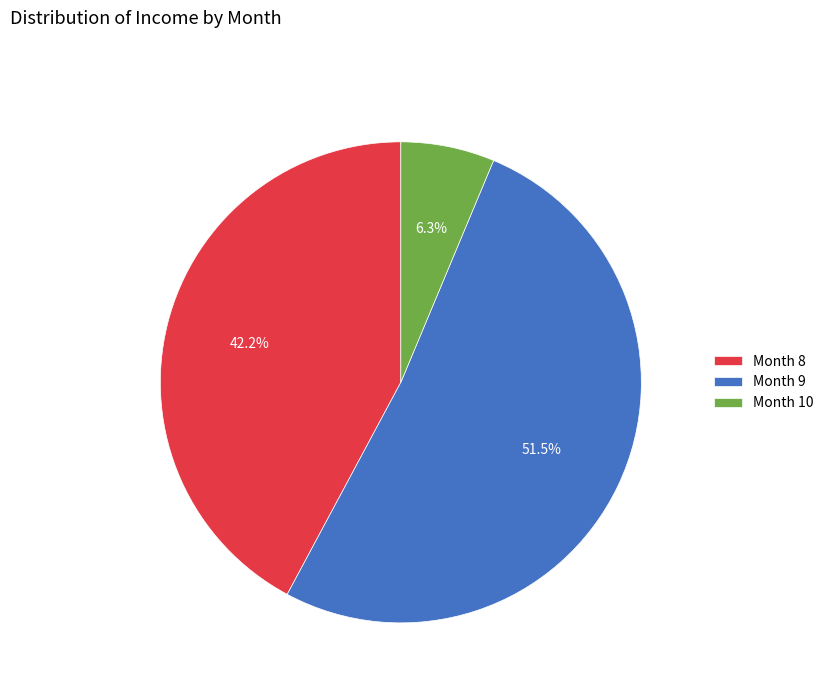

How many segments does this pie chart have?

3